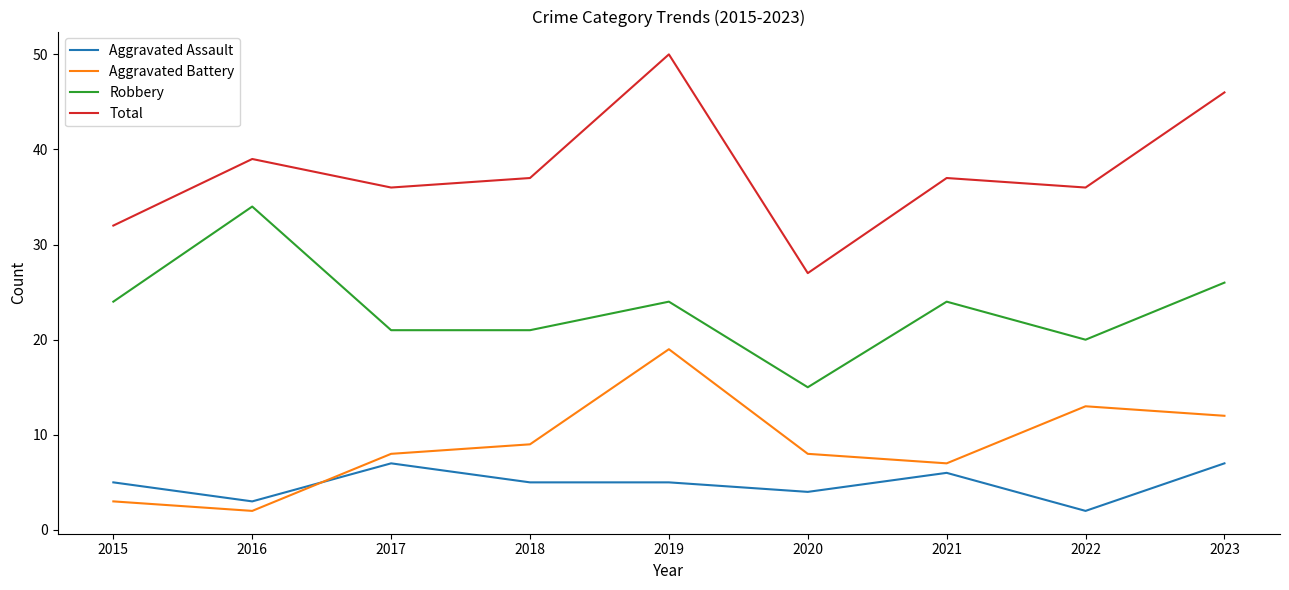

List the series in order of their peak value, lowest first.

Aggravated Assault, Aggravated Battery, Robbery, Total